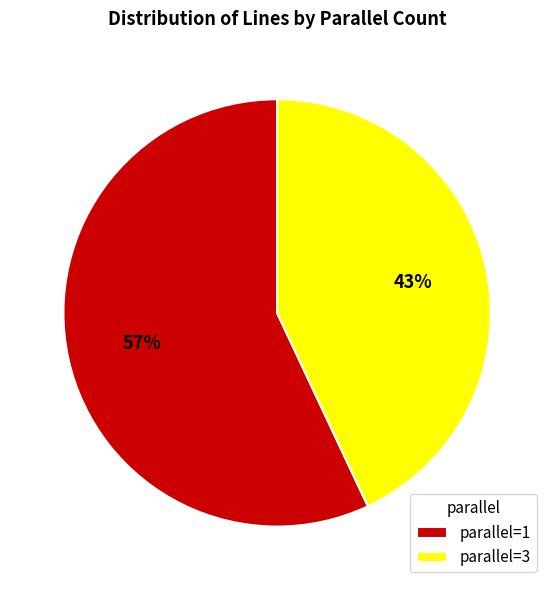

To the nearest percent, what is the average slice percentage?

50%